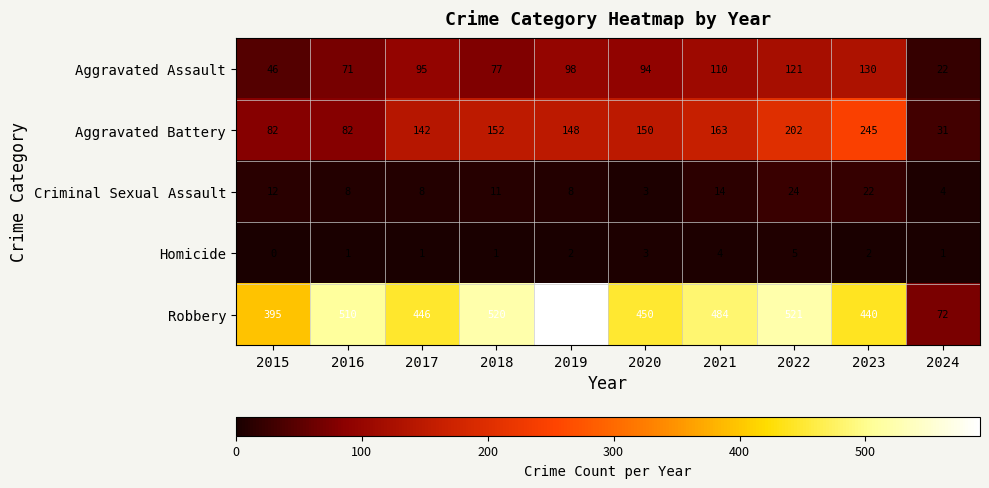

True or false: Robbery has a value of 591 at 2019.

True